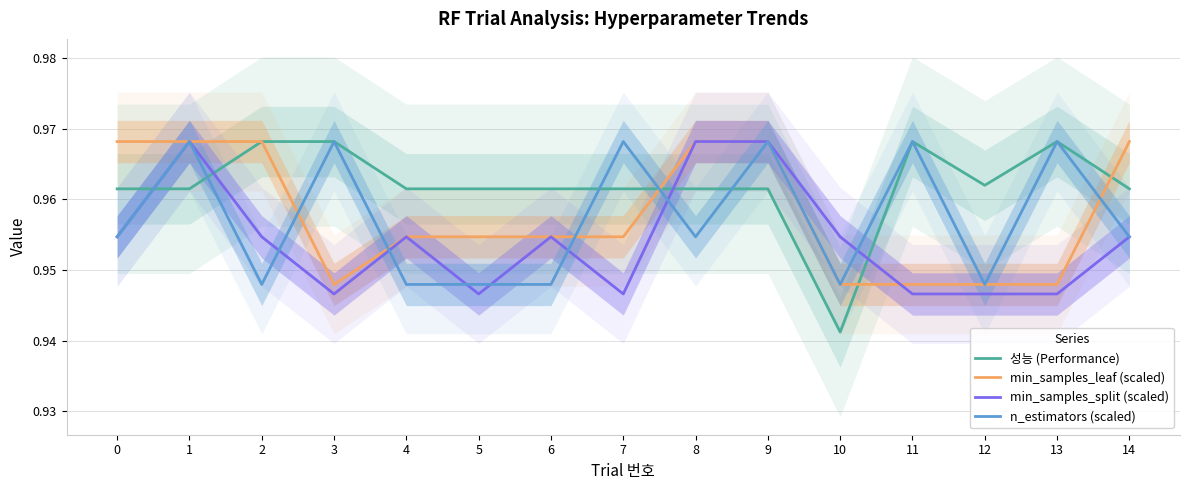

The 성능 (Performance) series shows 1.0 at 7. True or false?

True